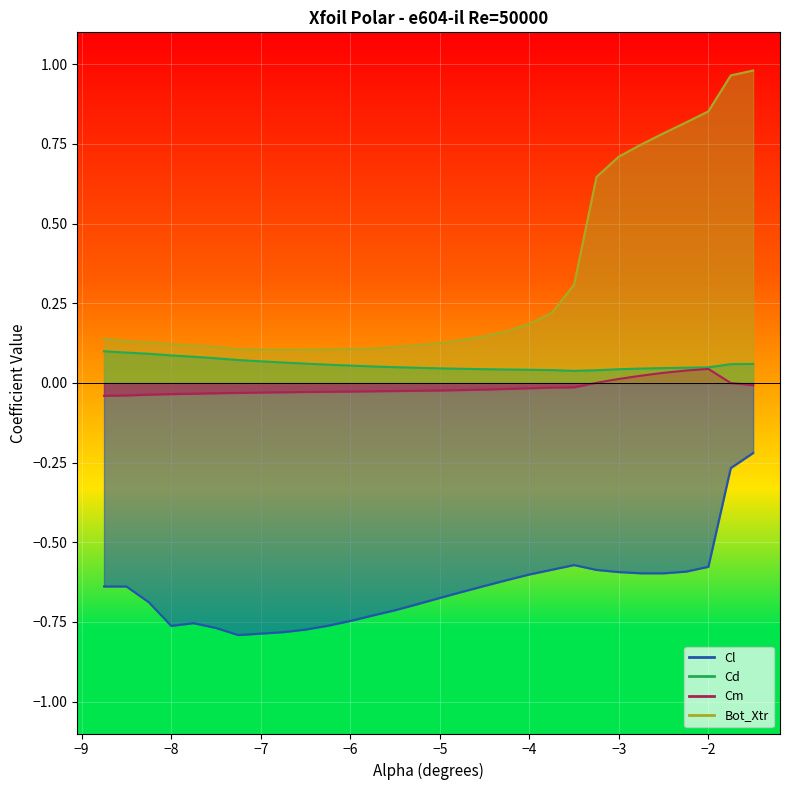

How many distinct data groups are displayed?

4